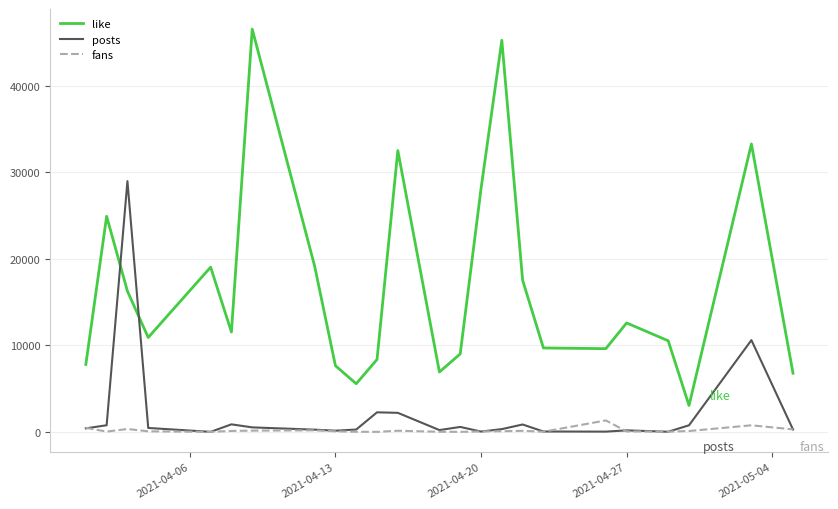

What is the maximum value for fans?

1319.0